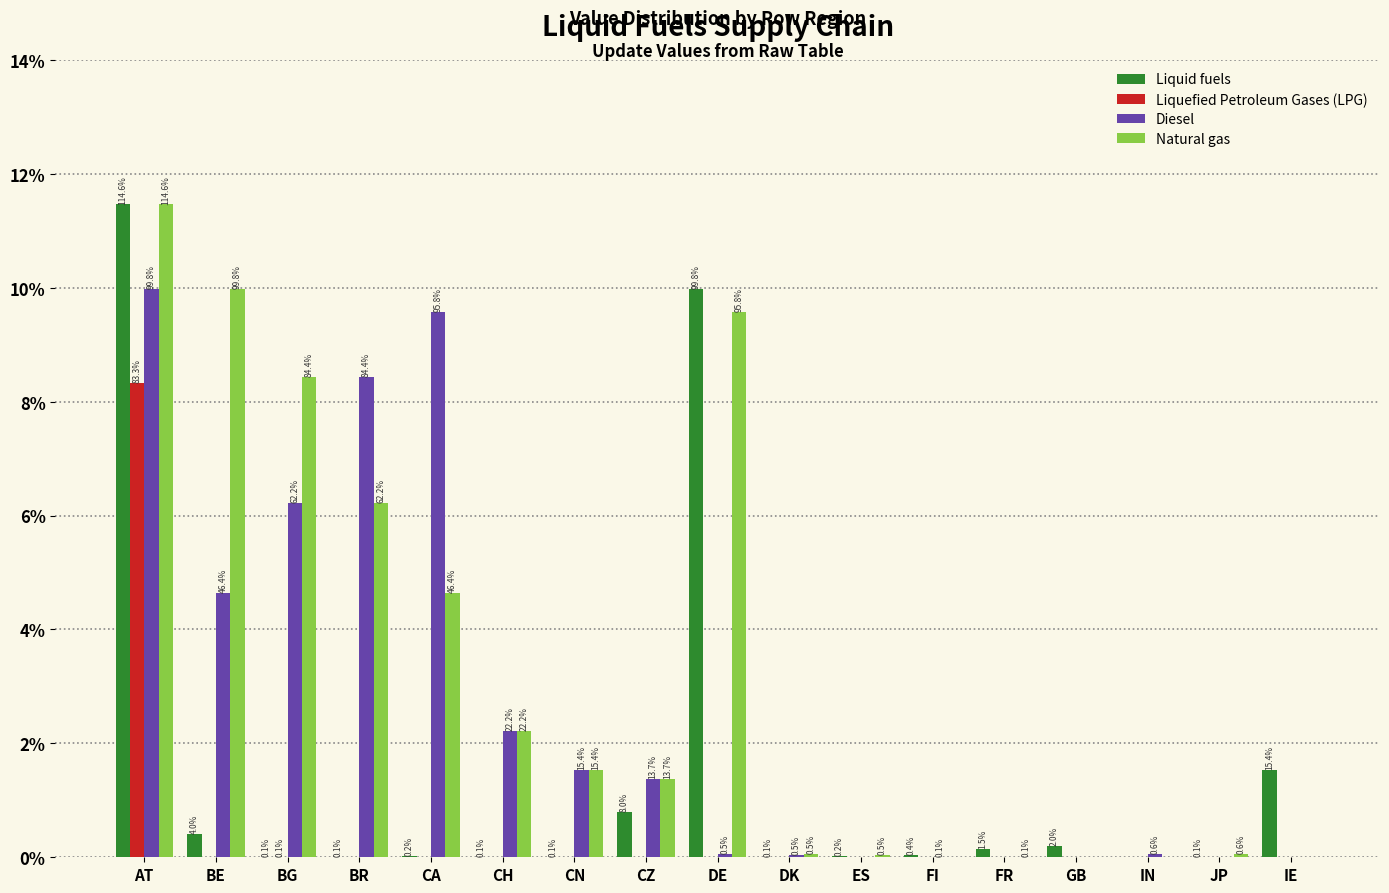

What are all the series names shown in the legend?

Liquid fuels, Liquefied Petroleum Gases (LPG), Diesel, Natural gas